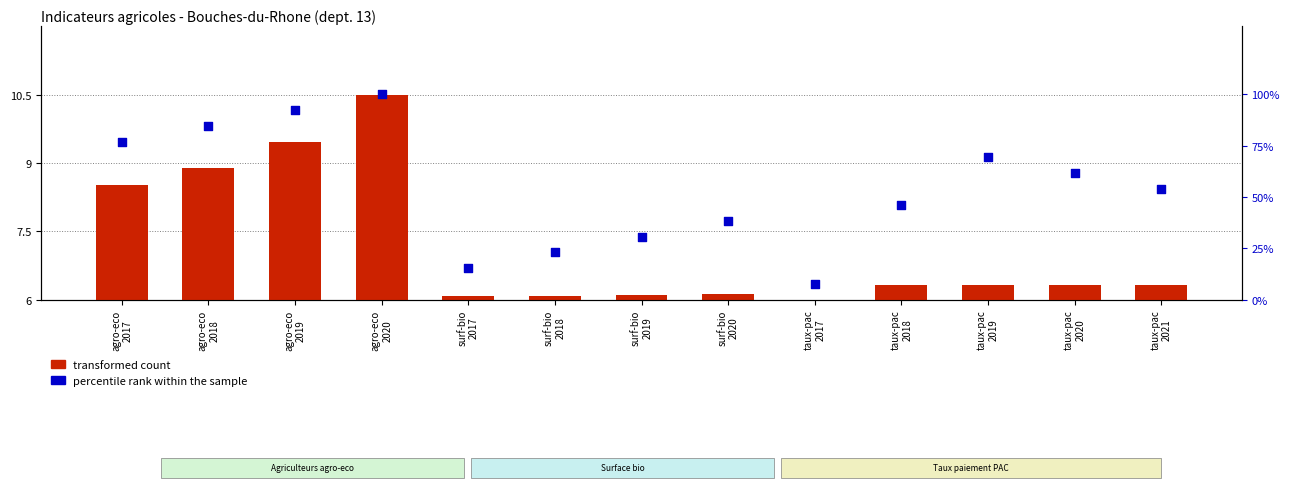

Which series reaches the minimum Y coordinate?

transformed count